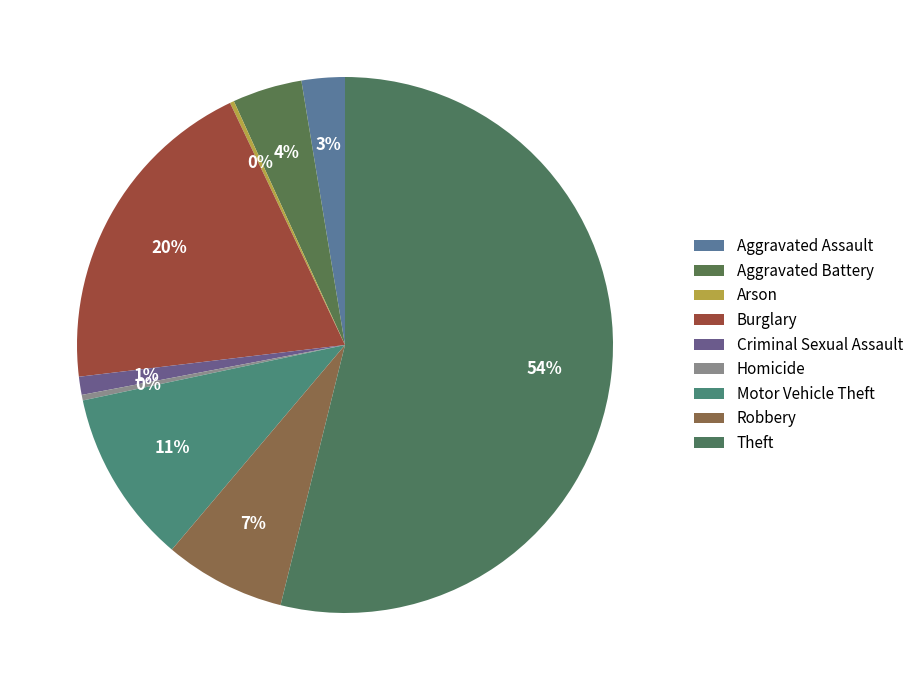

Is it true that Aggravated Assault is 1% of the pie?

False